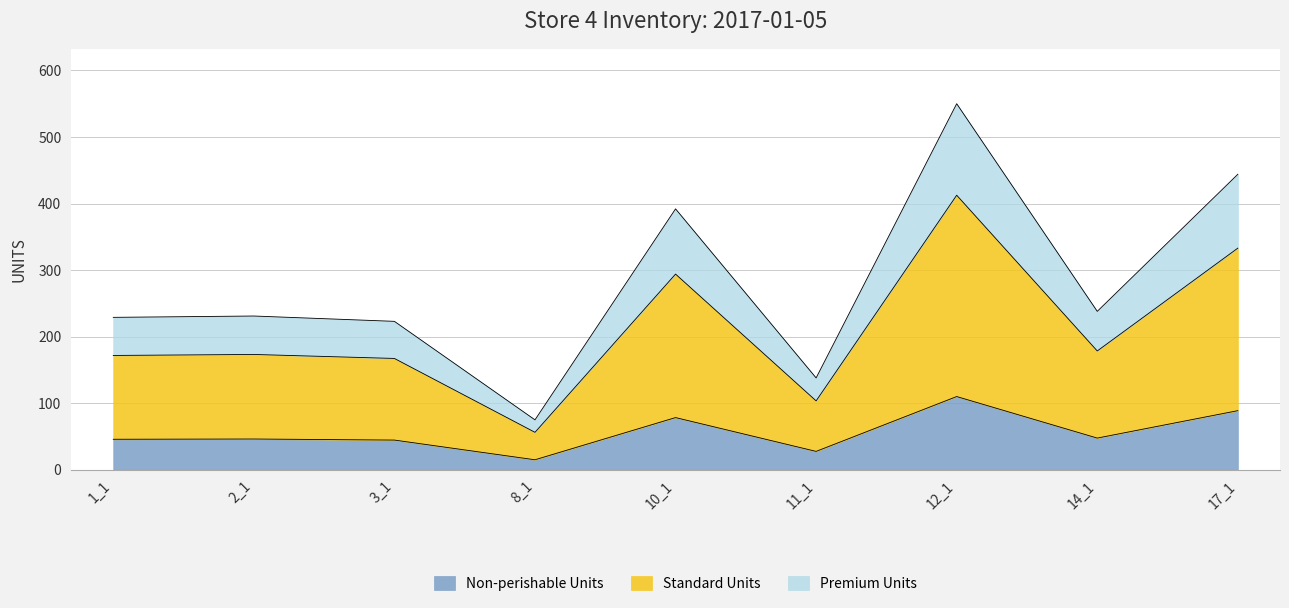

The value at 8_1 is 15.0. True or false?

True